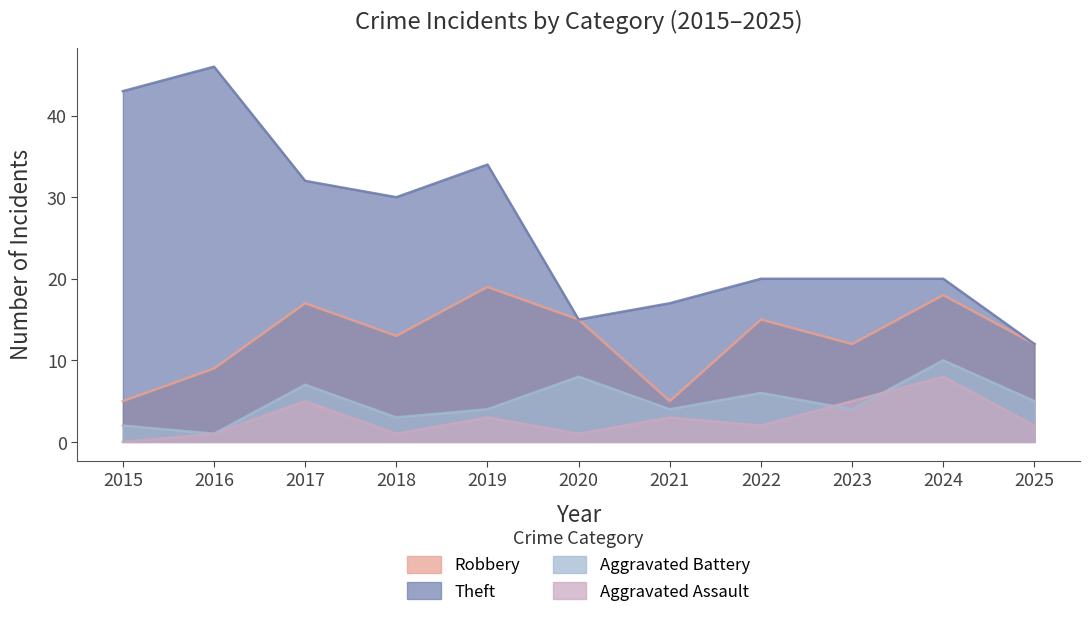

At which label is Aggravated Assault closest to 4?

2017